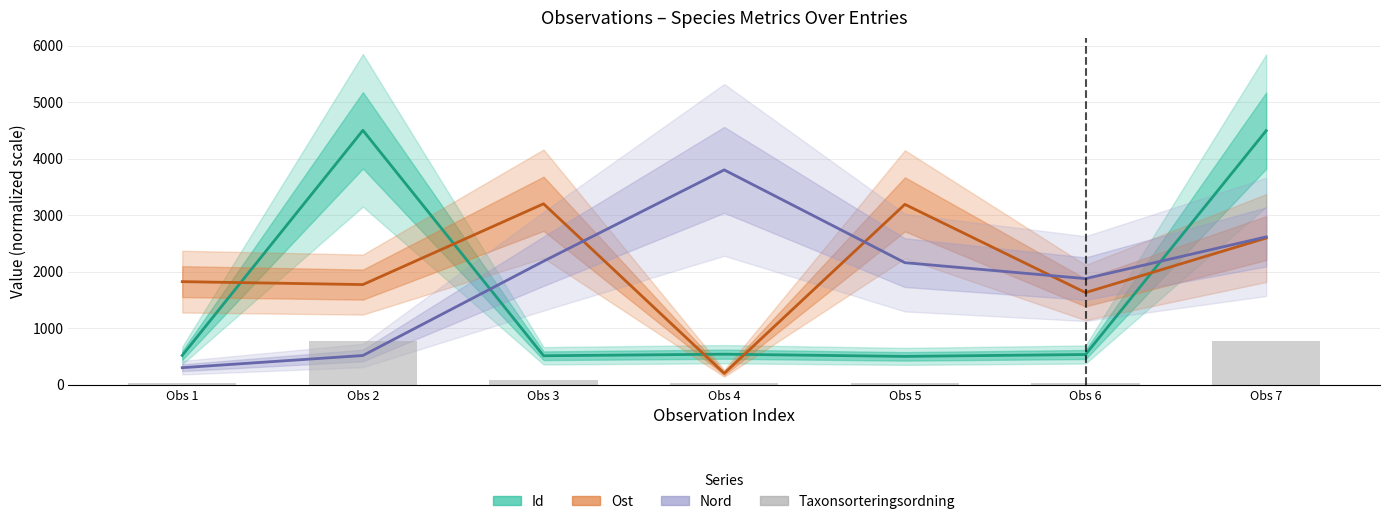

At which label does Id first exceed 533?

Obs 2